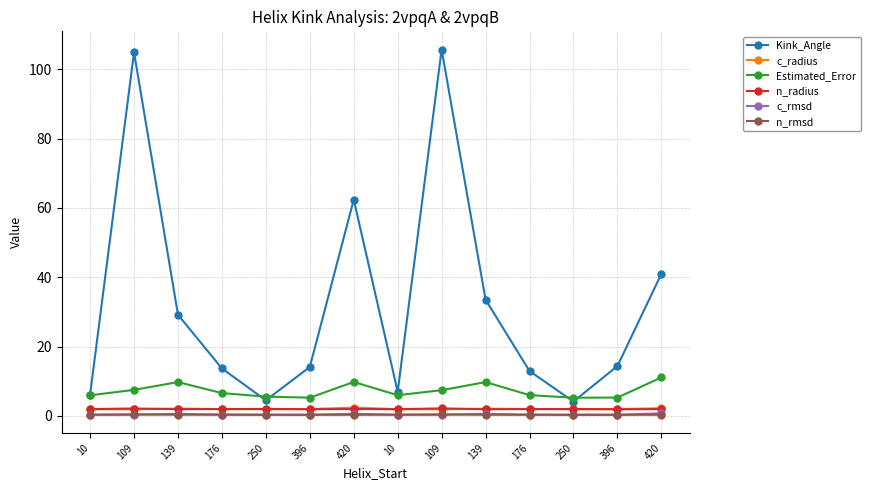

How many c_rmsd values are between 0 and 1?

14